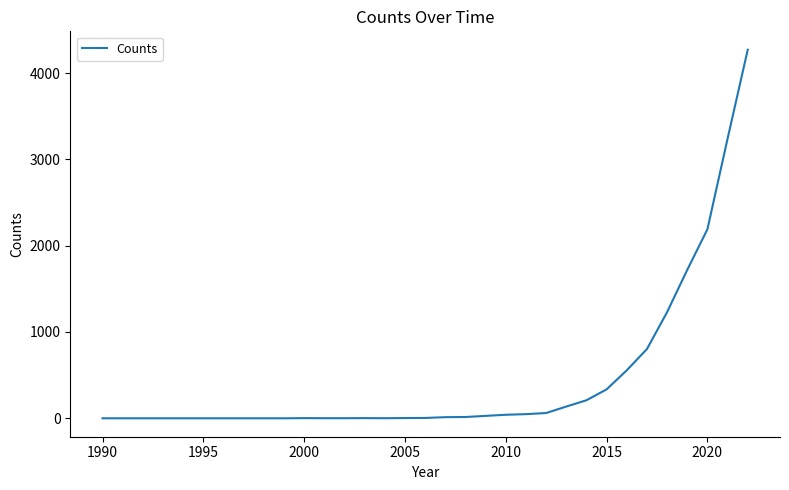

What is the maximum value shown in the chart?

4270